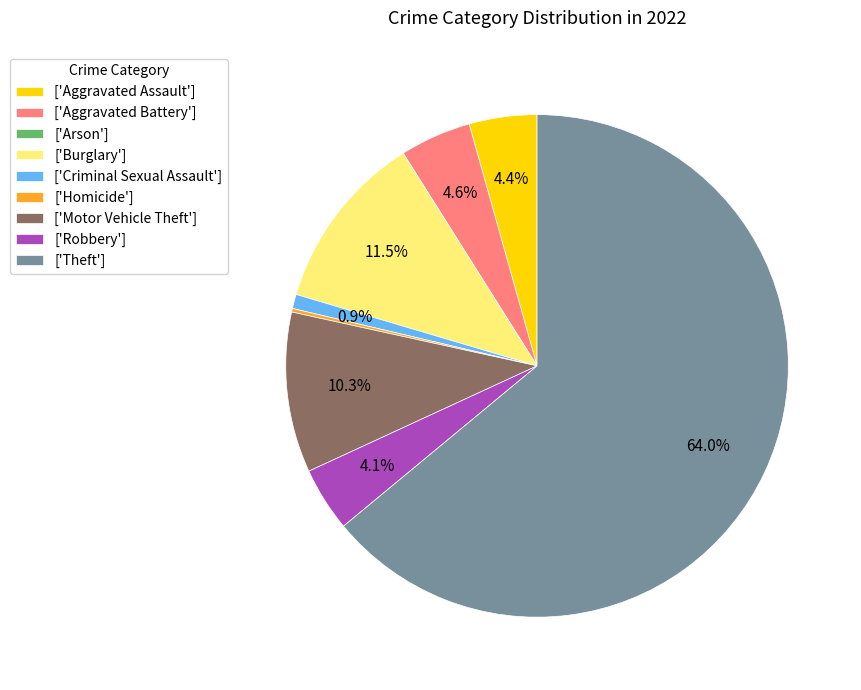

What percentage is NOT represented by ['Aggravated Assault']?

95.6%